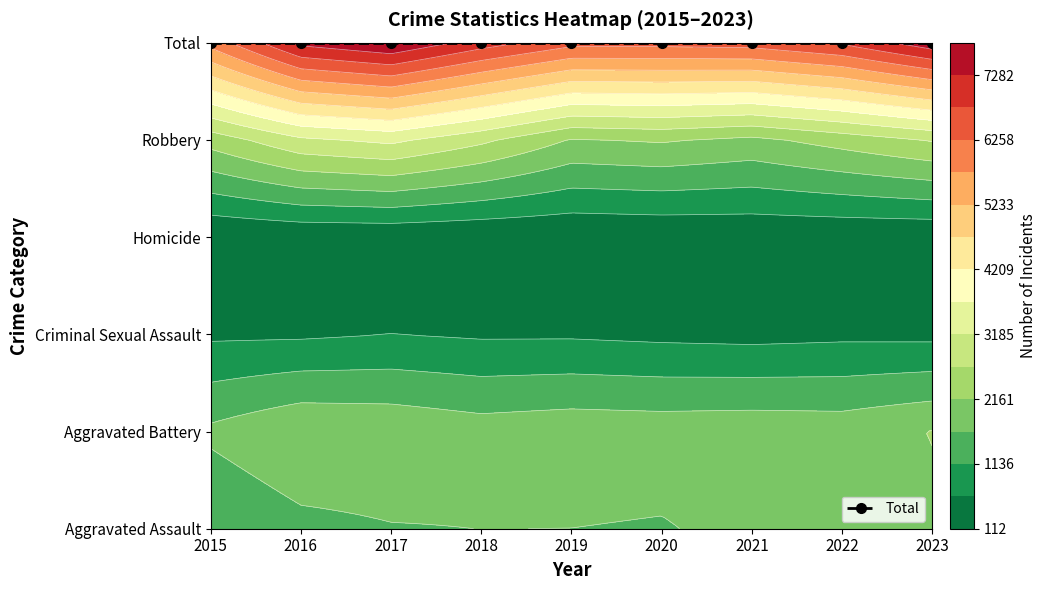

Between 2019 and 2015, which is larger?

2019